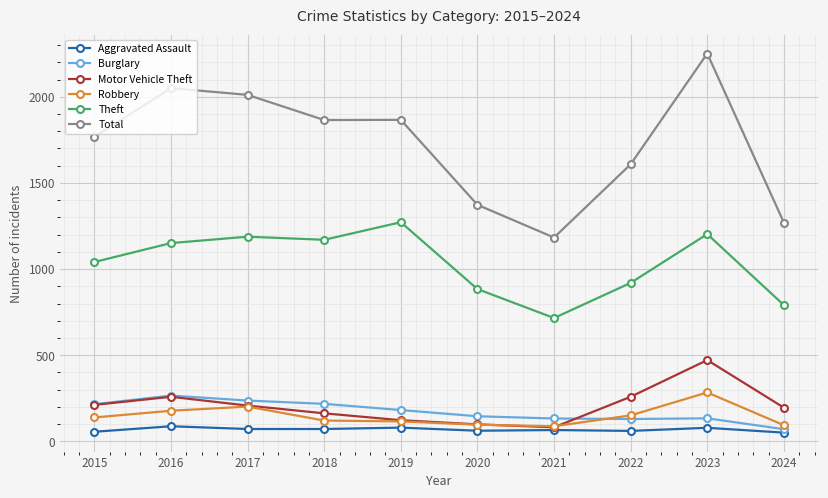

Between 2019 and 2022, which series saw the biggest shift?

Theft